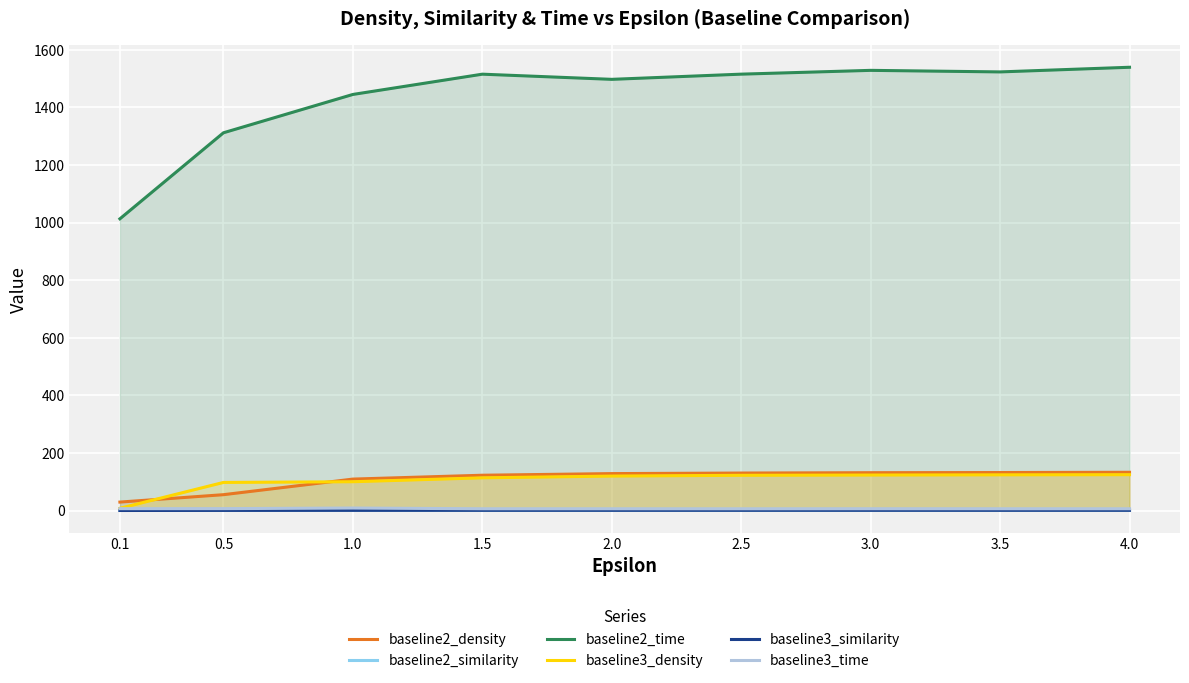

How many lines are shown in the chart?

6